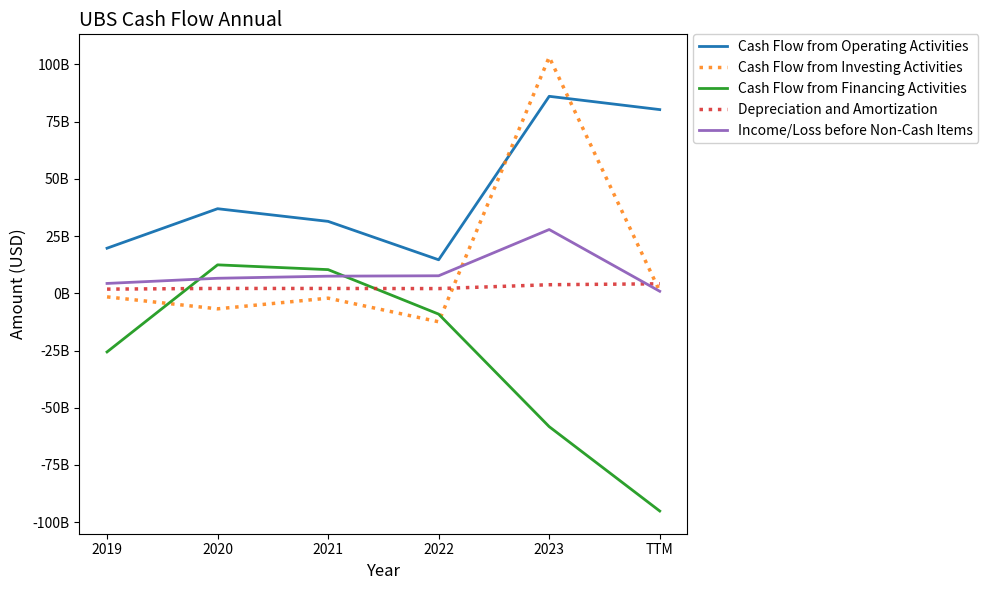

The value of Depreciation and Amortization at 2023 is 6244622516. True or false?

False